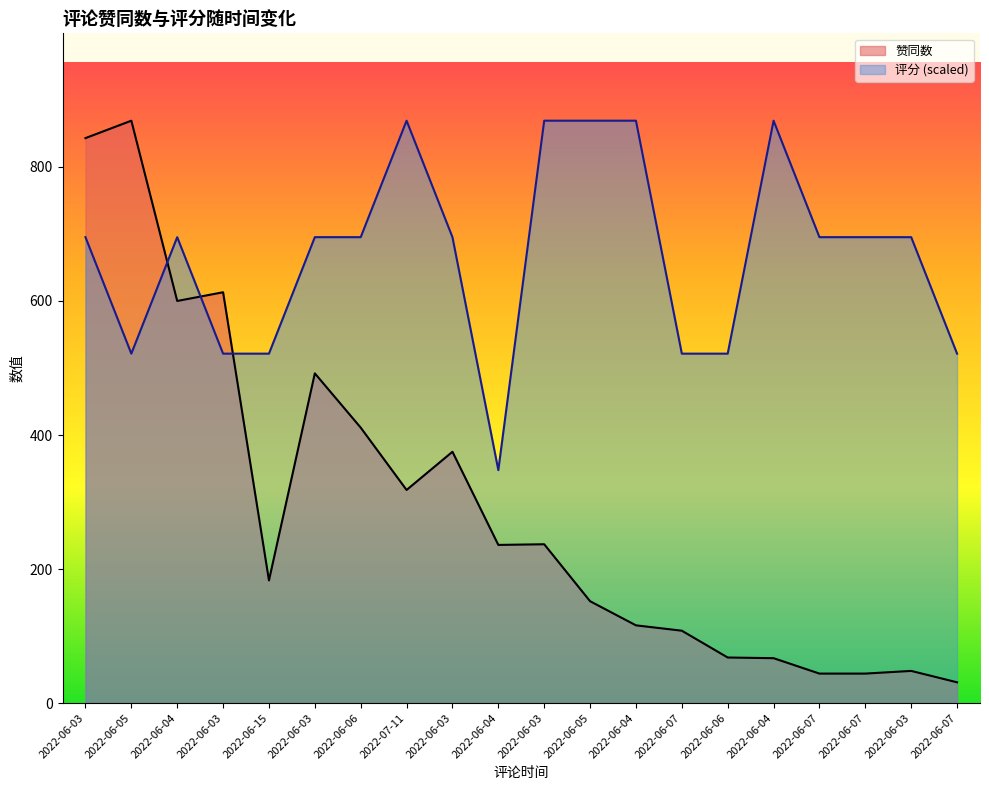

Where is 赞同数 nearest to the value 450?

2022-06-06